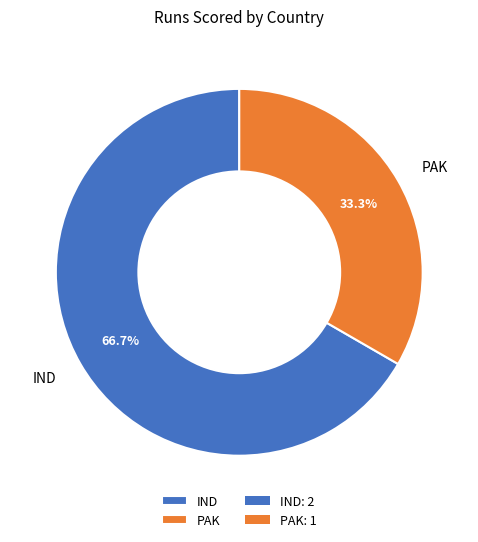

To the nearest percent, what is the difference between the largest and smallest slice percentages?

33%